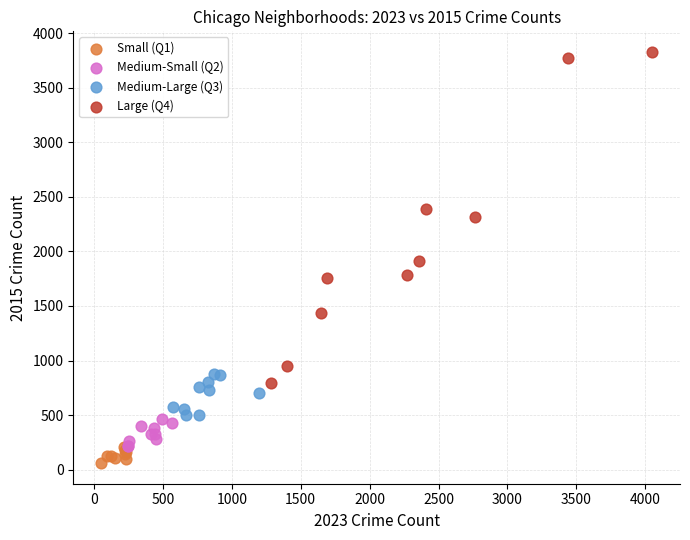

Which series contains the lowest Y value?

Small (Q1)